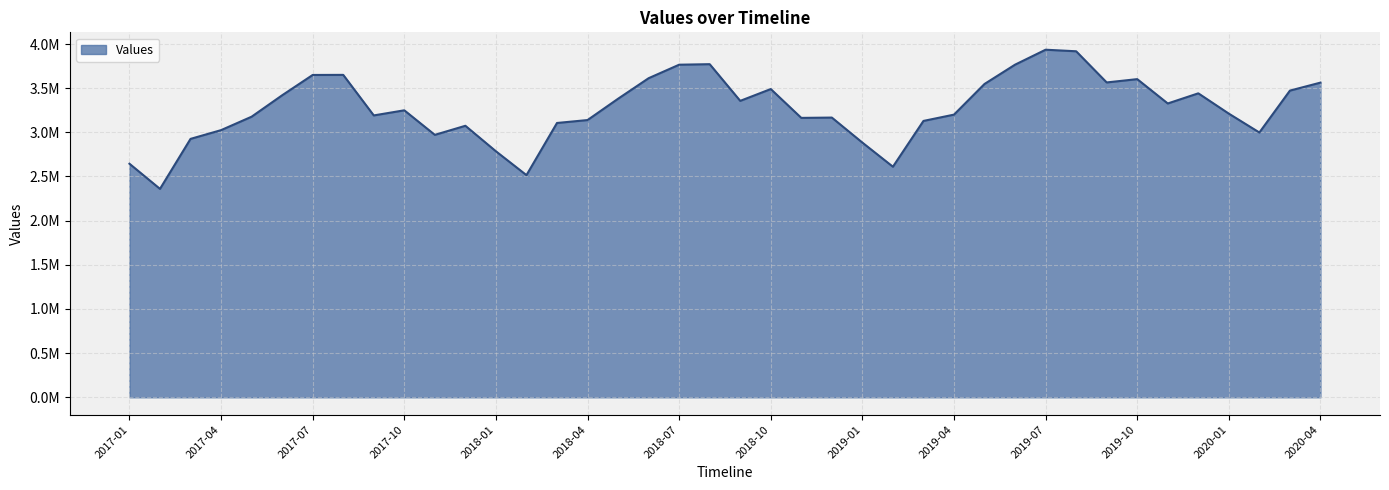

How many points are higher than both their immediate neighbors (excluding endpoints)?

9